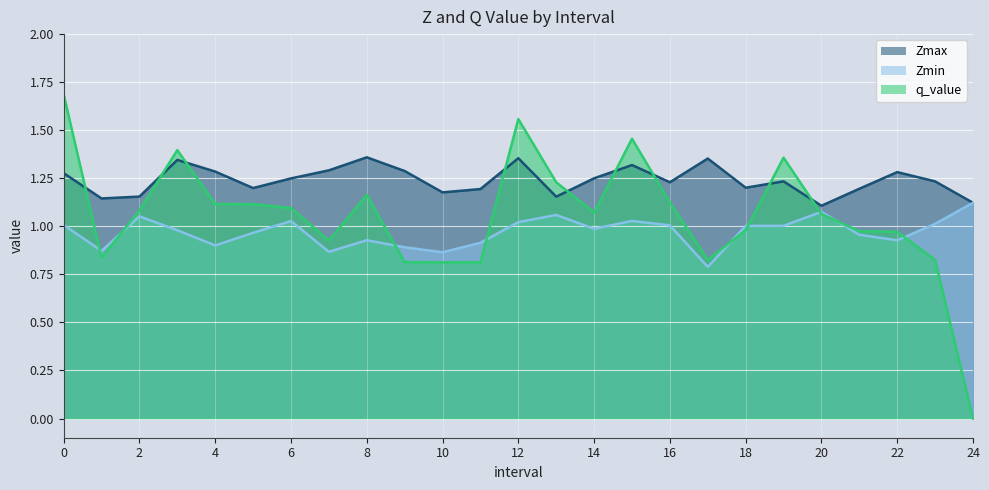

The value of Zmin at 5 is 1.5. True or false?

False